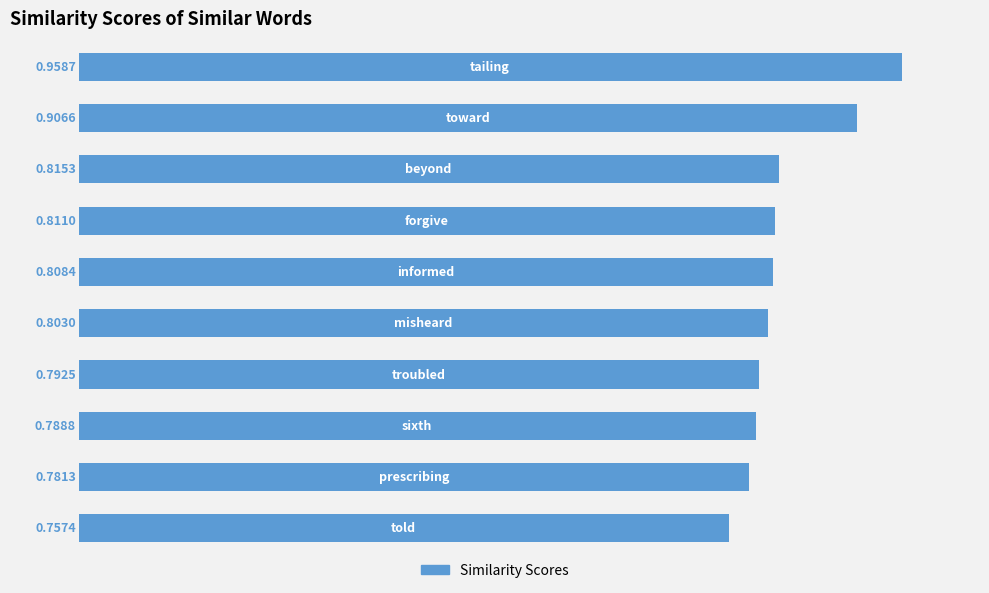

What is the sum of all values?

8.2